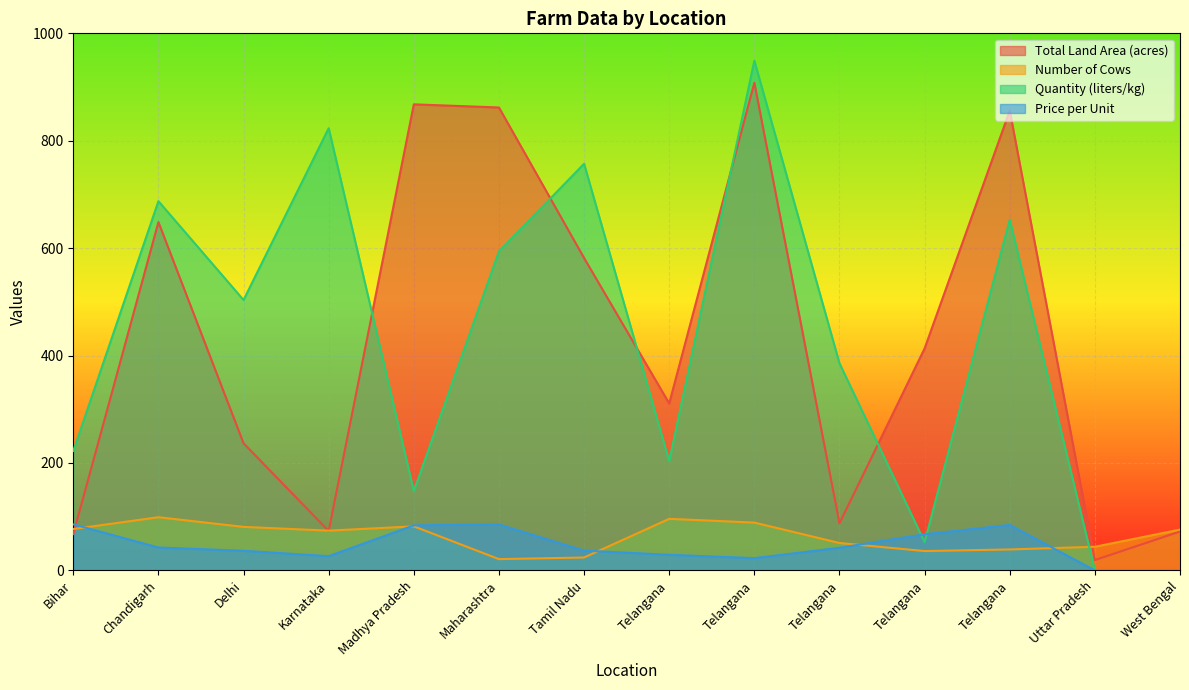

List the labels in order of Total Land Area (acres) value, largest first.

Telangana, Madhya Pradesh, Maharashtra, Telangana, Chandigarh, Tamil Nadu, Telangana, Telangana, Delhi, Telangana, Karnataka, West Bengal, Bihar, Uttar Pradesh